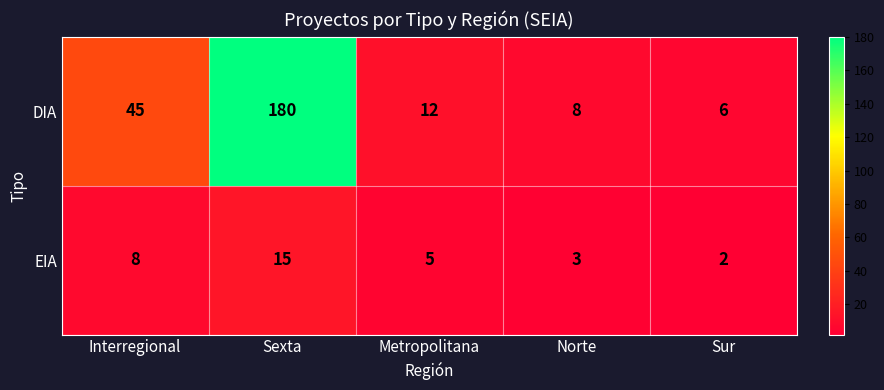

Where does the EIA series first go above 5?

Interregional